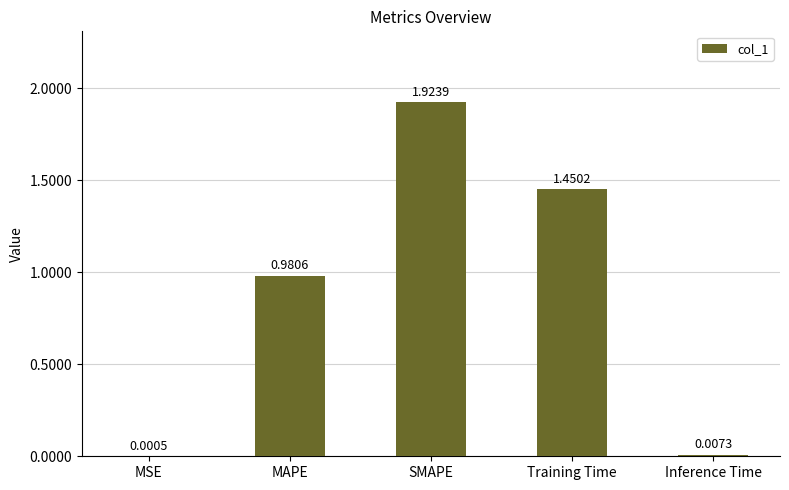

What is the sum of all values?

4.4